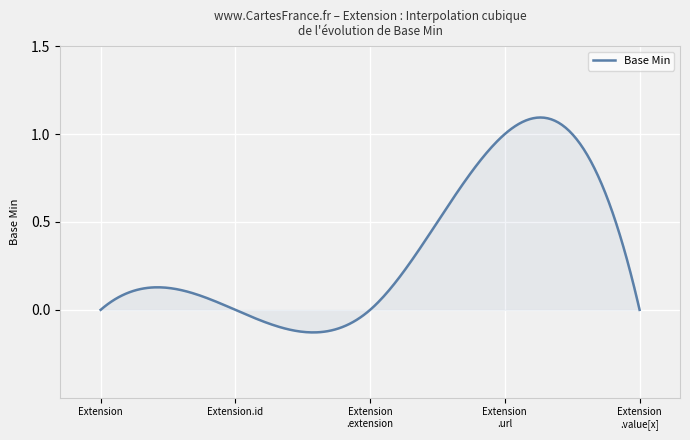

True or false: there are more than 2 points higher than both neighbors.

False